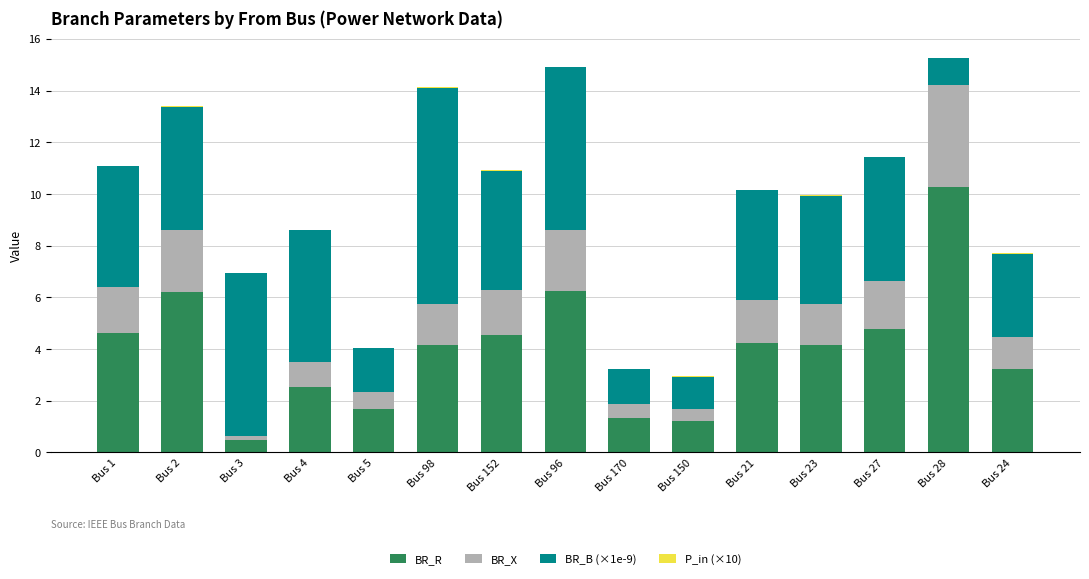

The value of BR_R at Bus 23 is 2.6. True or false?

False